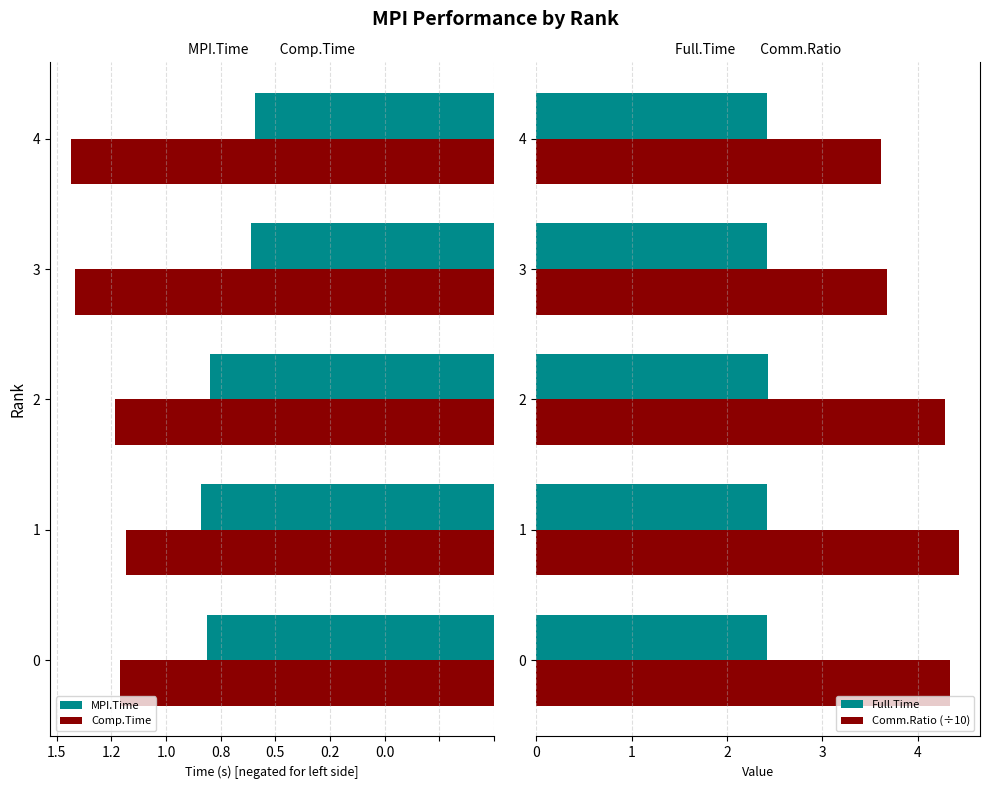

What is the maximum value shown in the chart?

4.4